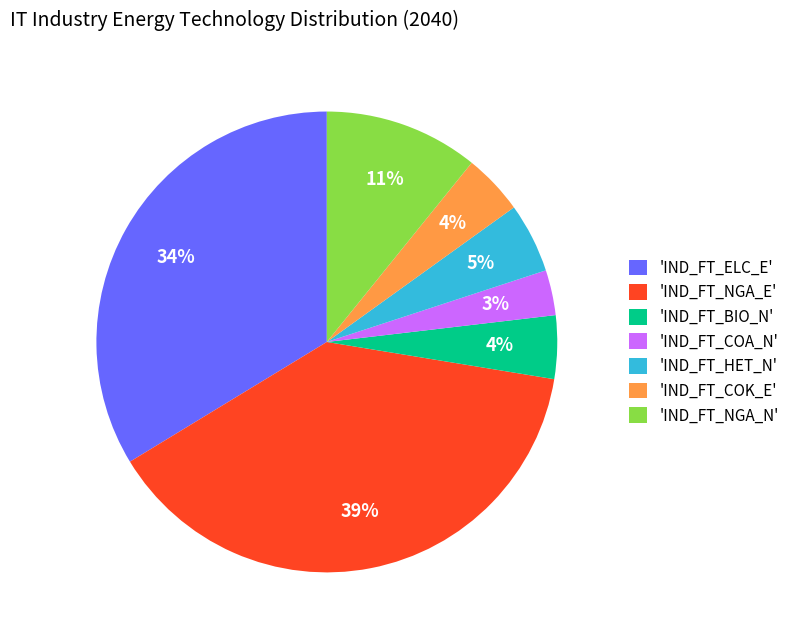

What is the largest slice in the pie chart?

'IND_FT_NGA_E'